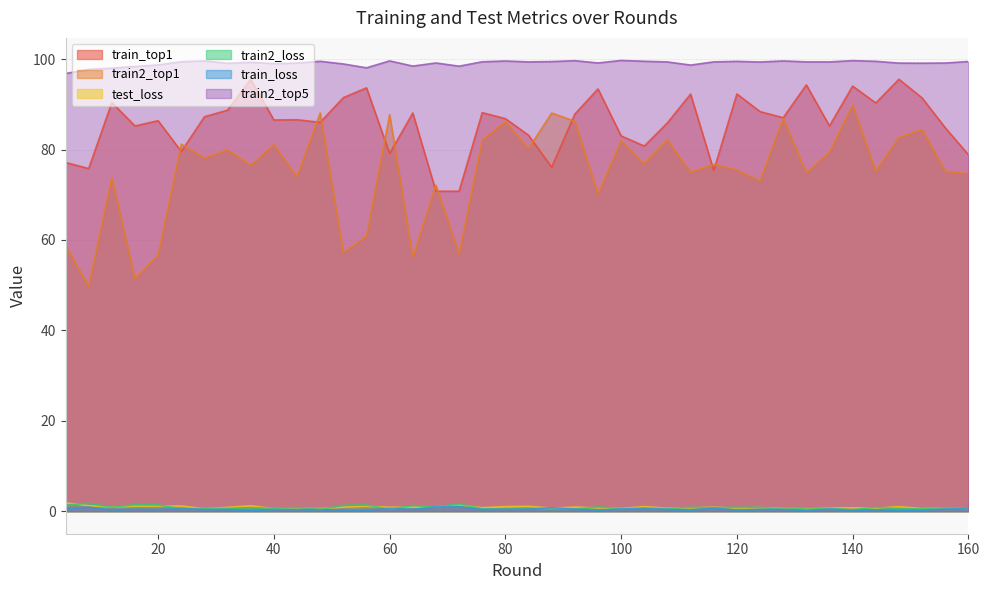

Which series has the widest spread of values?

train2_top1